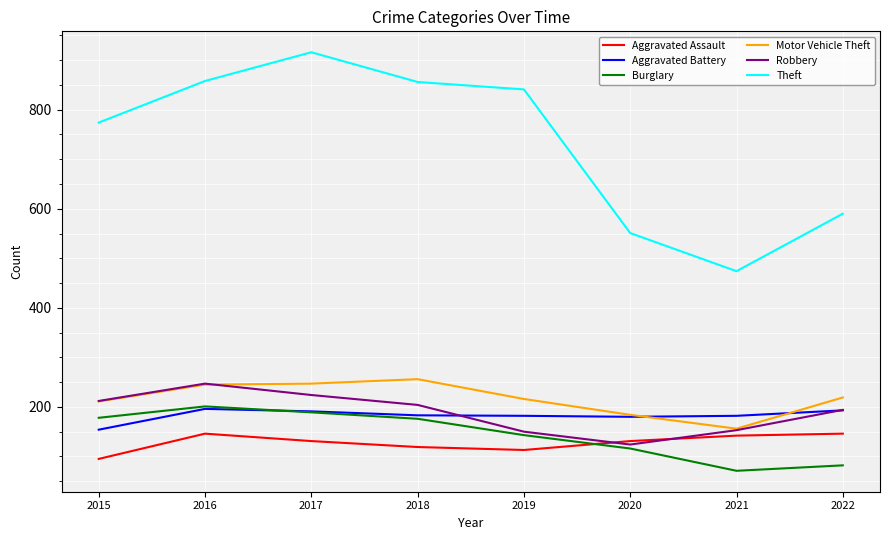

The value of Robbery at 2020 is 124. True or false?

True